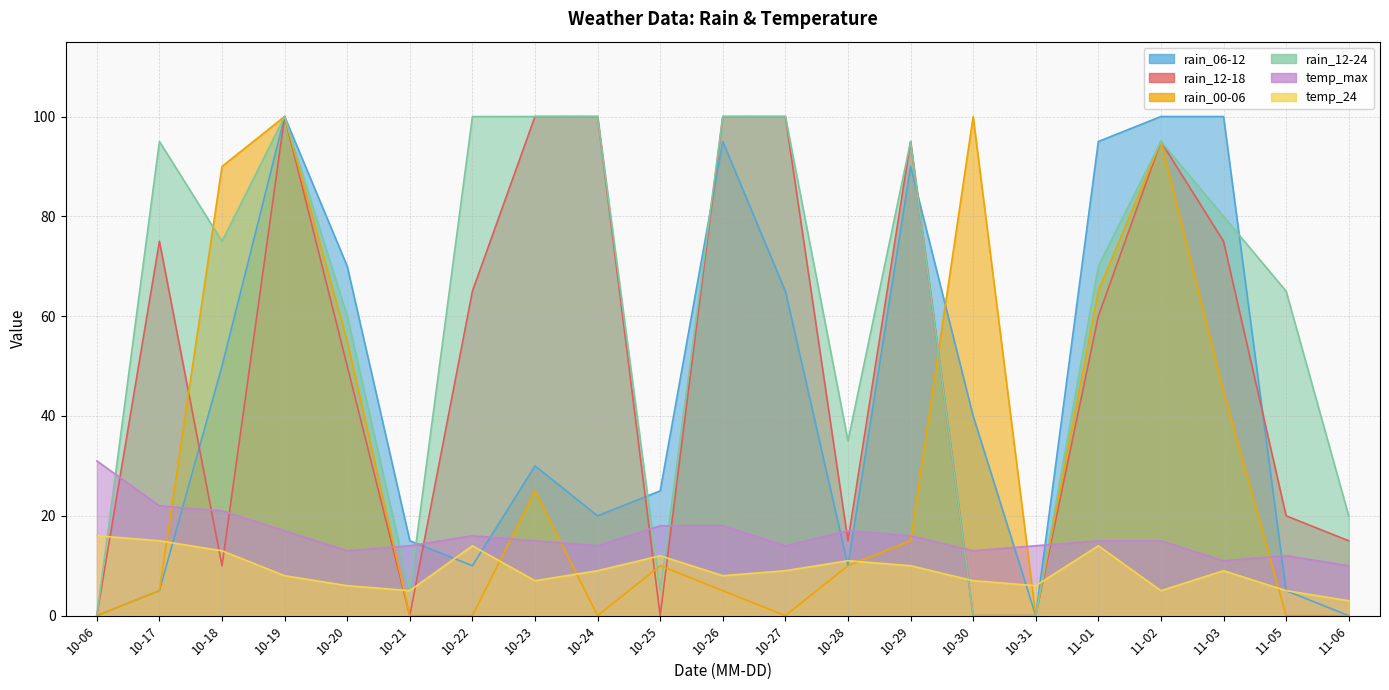

True or false: rain_12-24 has a value of 65 at 11-05.

True